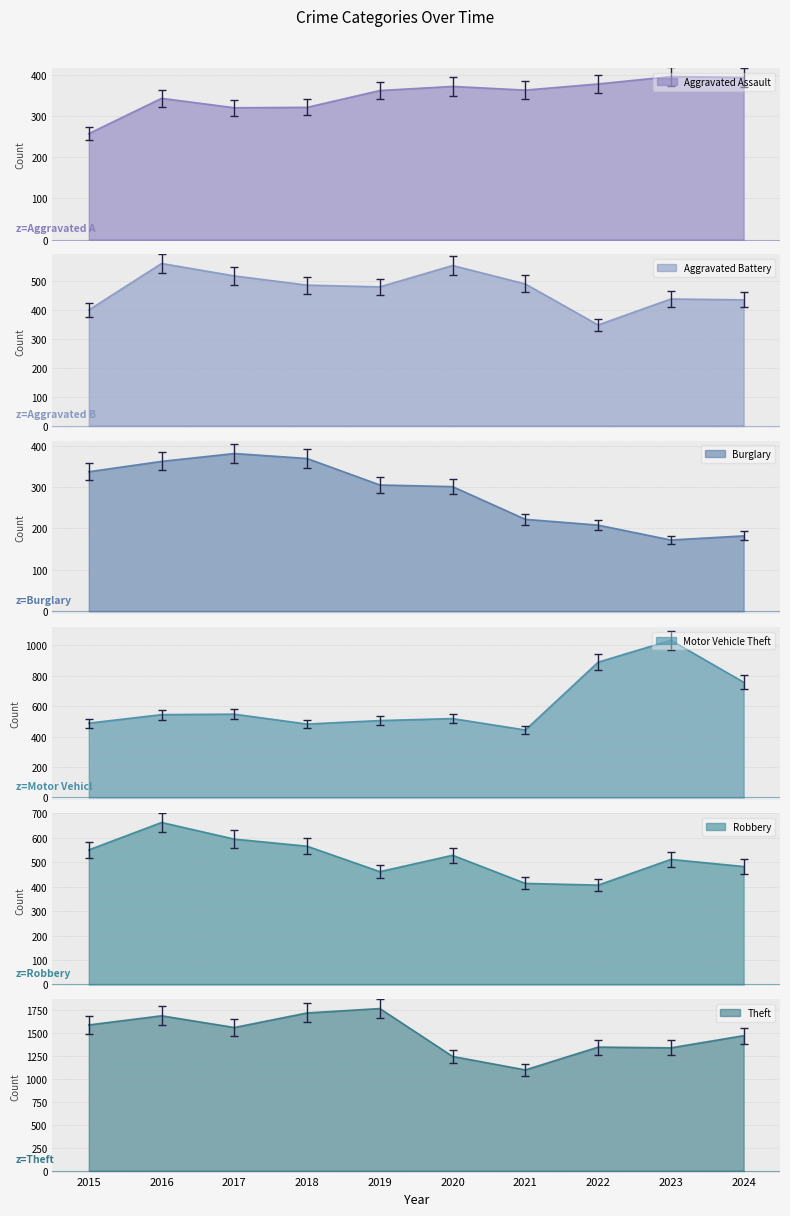

What is the difference between the highest and lowest values at 2015?

1334.0